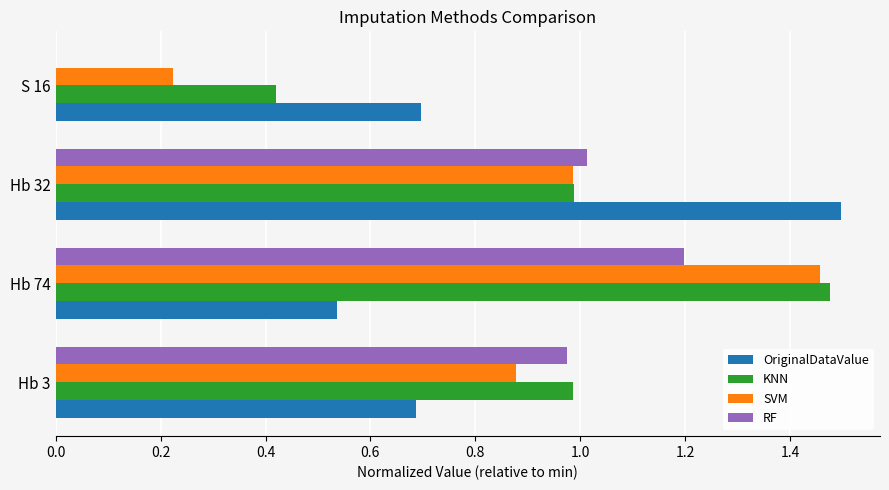

Which series changed the most between Hb 3 and S 16?

RF